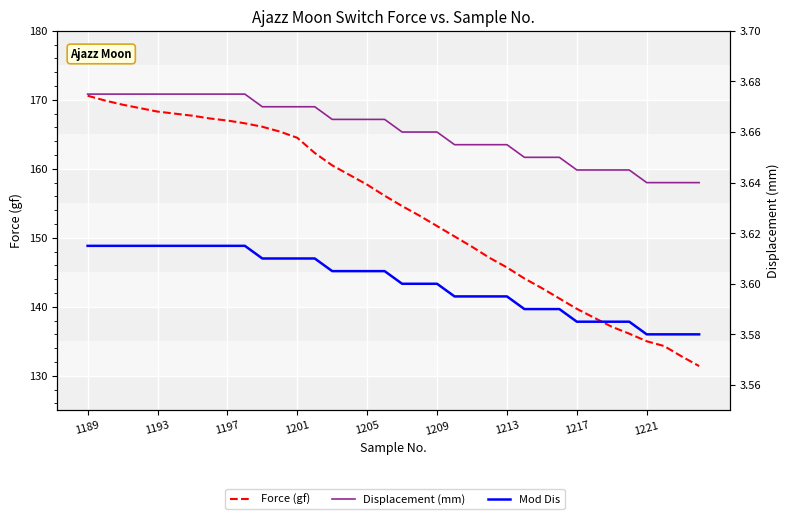

Rank the series by their maximum value, from highest to lowest.

Force (gf), Displacement (mm), Mod Dis